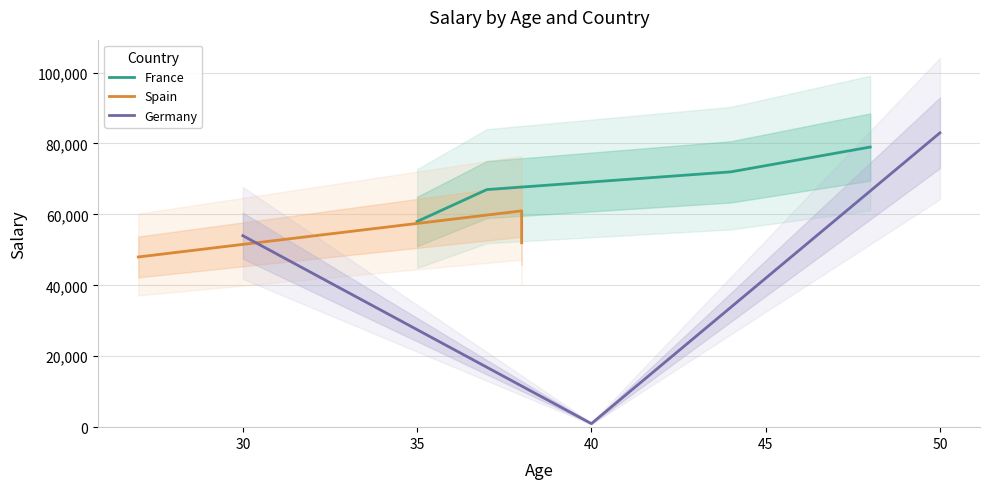

What is the highest value of the France series?

79000